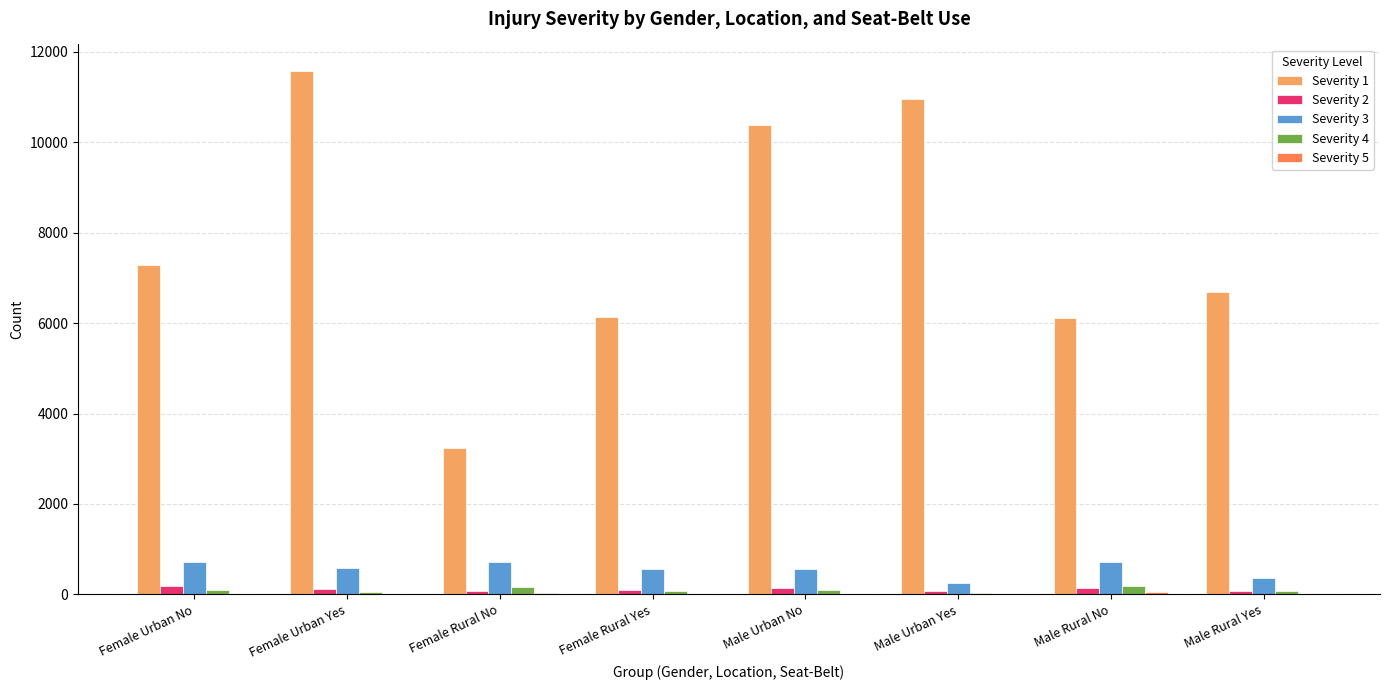

Which series has the largest total across all categories?

Severity 1